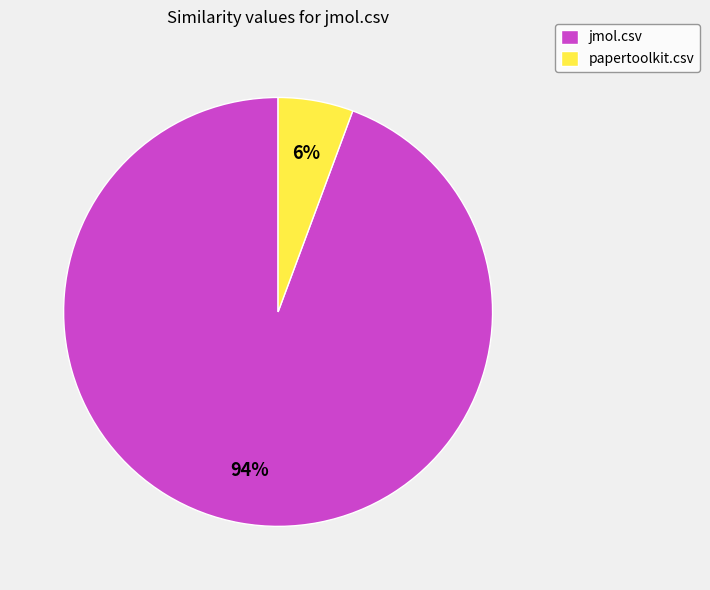

To the nearest percent, what is the average slice percentage?

50%